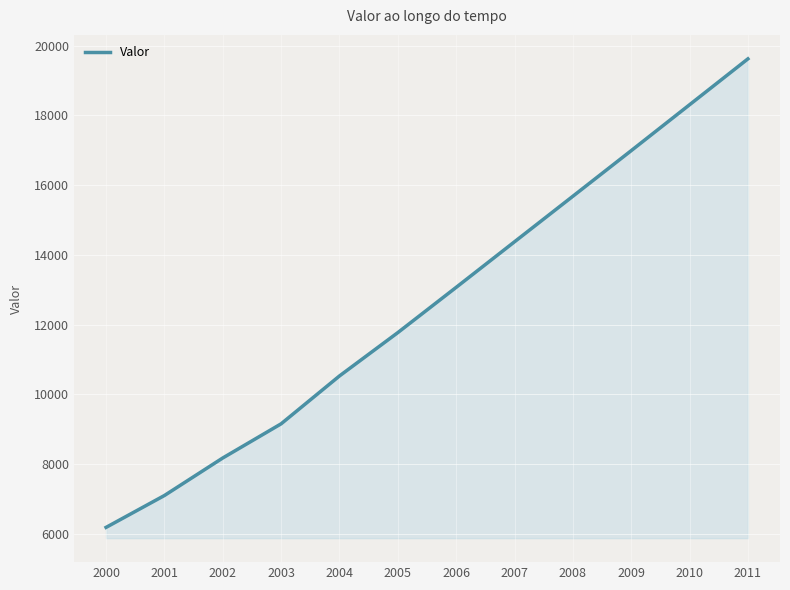

Is it true that the value at 2009 is 5242.0?

False